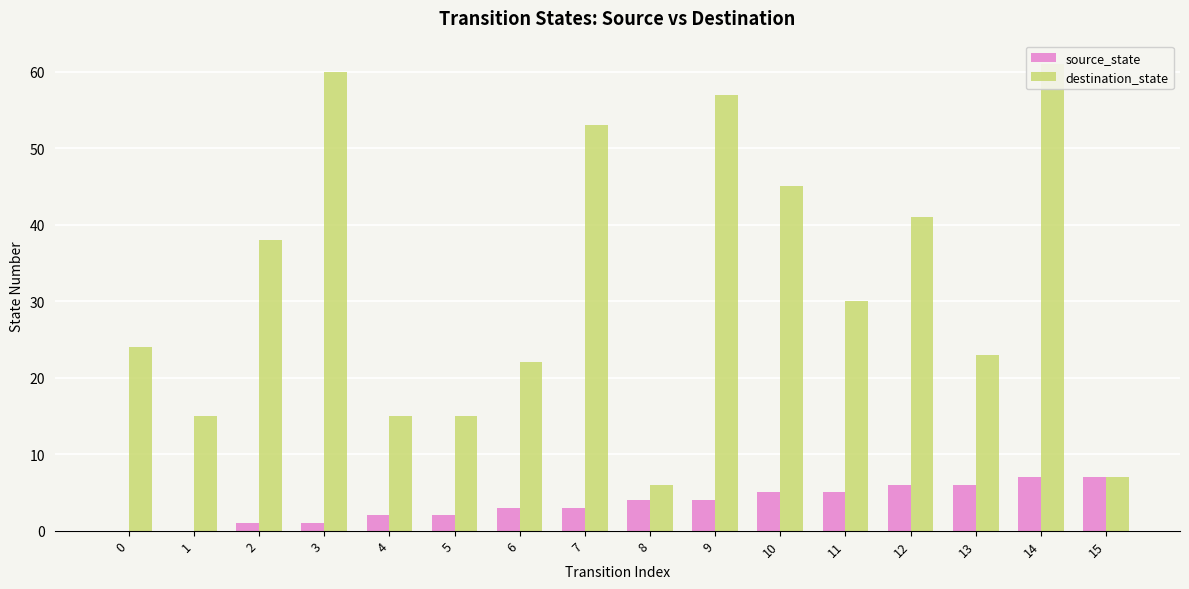

Rank the series by their maximum value, from highest to lowest.

destination_state, source_state